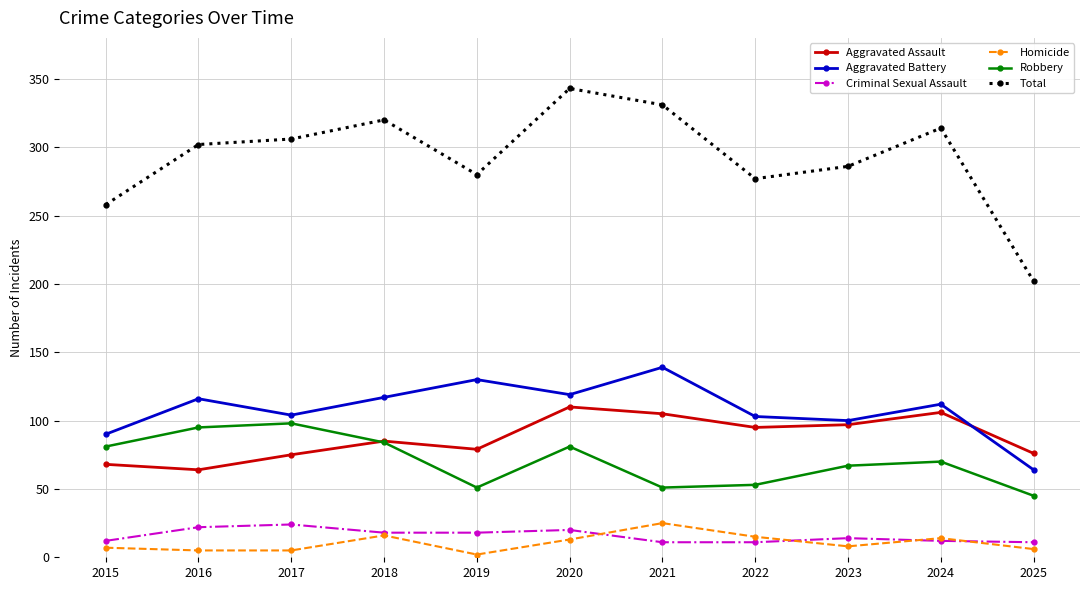

What are all the series names shown in the legend?

Aggravated Assault, Aggravated Battery, Criminal Sexual Assault, Homicide, Robbery, Total